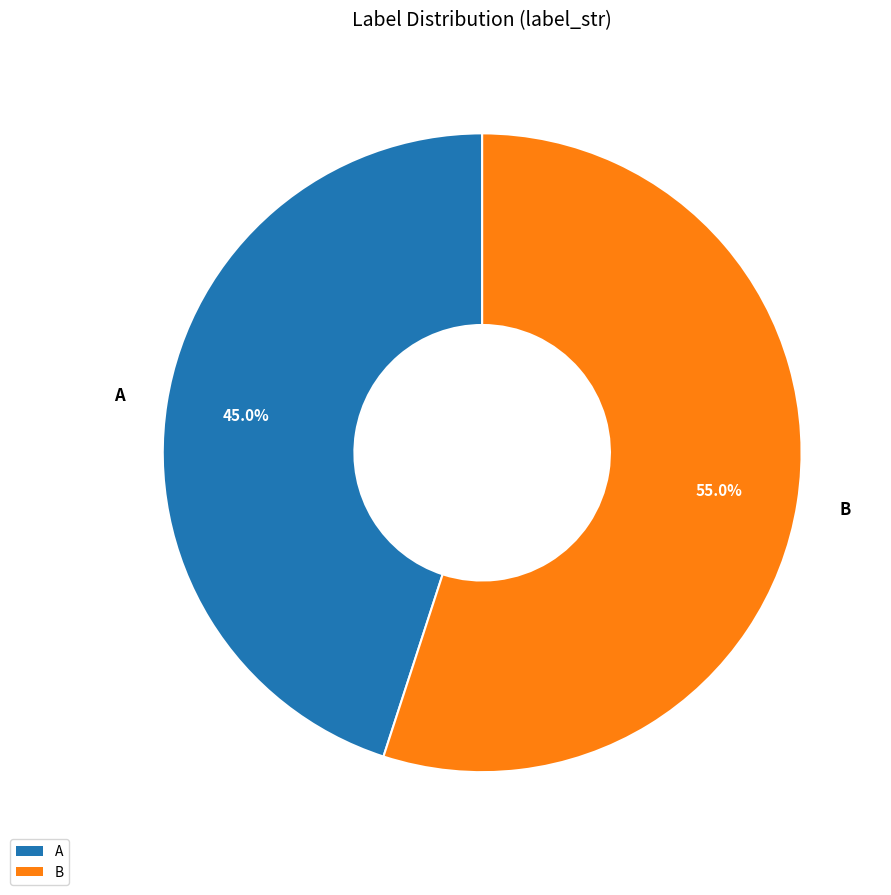

What is the smallest slice in the pie chart?

A